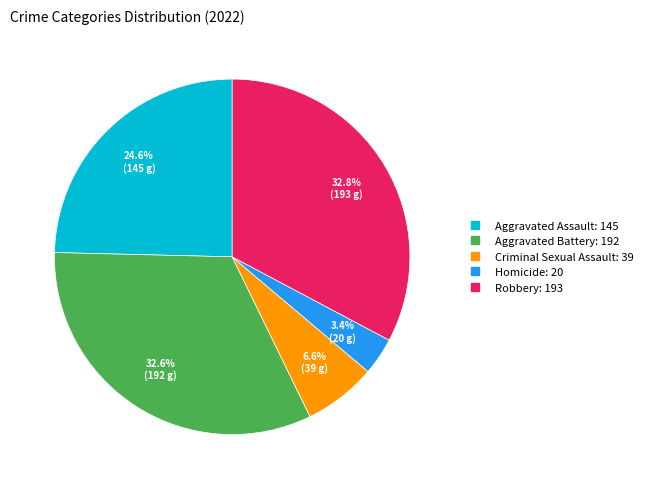

Does Criminal Sexual Assault represent more than half of the total?

No